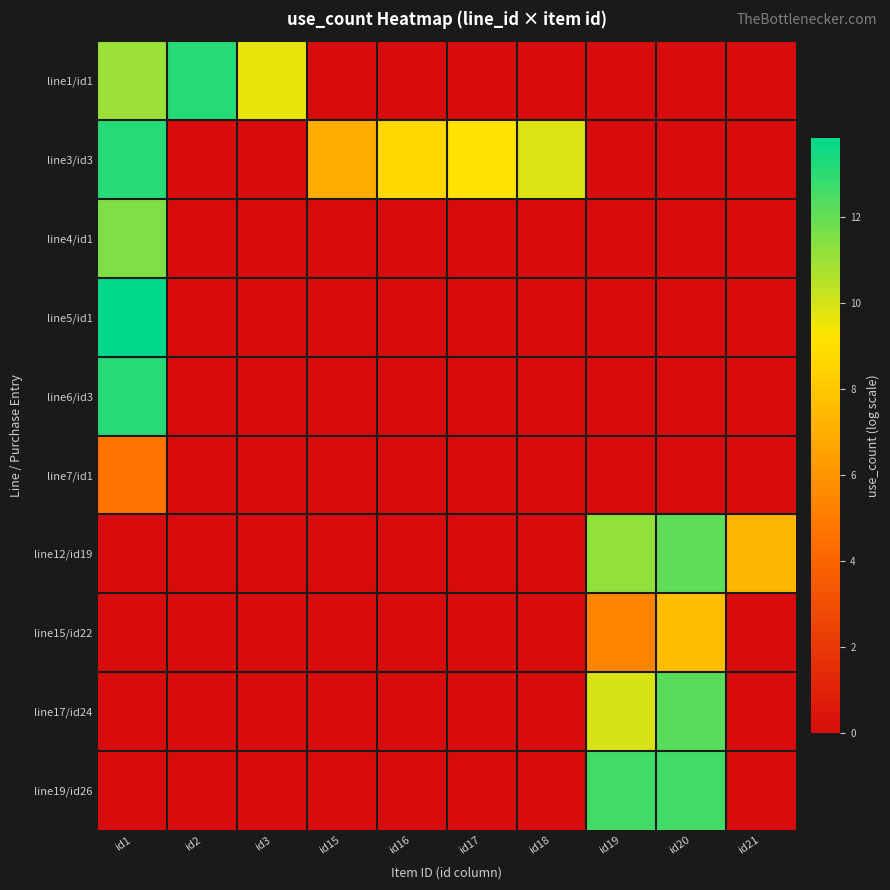

Between id16 and id19, which series saw the biggest shift?

line19/id26